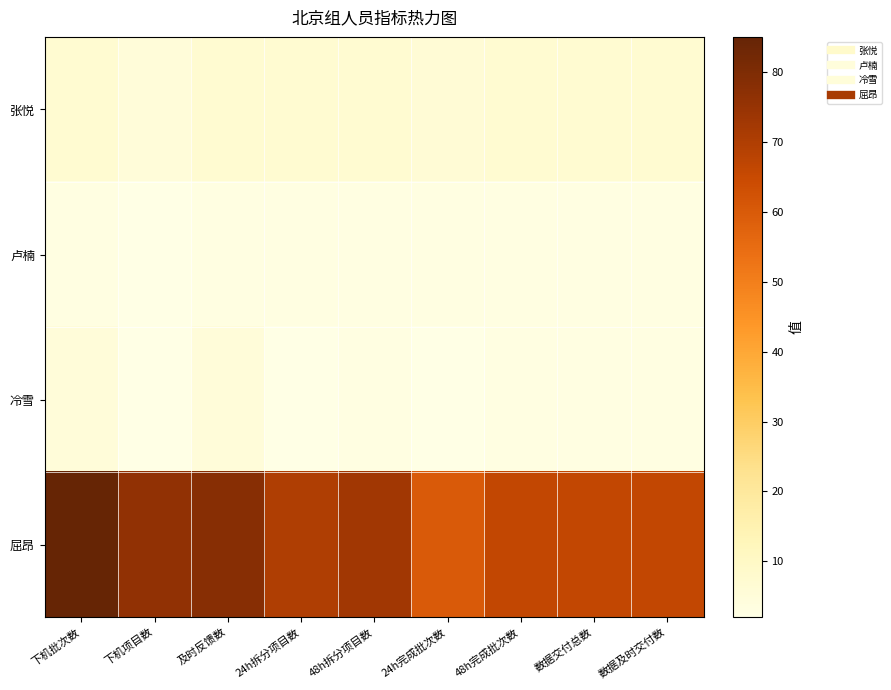

Reading left to right, list all the values displayed in this chart.

张悦: 下机批次数=7	下机项目数=5	及时反馈数=7	24h拆分项目数=7	48h拆分项目数=7	24h完成批次数=6	48h完成批次数=7	数据交付总数=7	数据及时交付数=7
卢楠: 下机批次数=3	下机项目数=2	及时反馈数=3	24h拆分项目数=3	48h拆分项目数=3	24h完成批次数=3	48h完成批次数=3	数据交付总数=3	数据及时交付数=3
冷雪: 下机批次数=5	下机项目数=2	及时反馈数=5	24h拆分项目数=2	48h拆分项目数=3	24h完成批次数=2	48h完成批次数=3	数据交付总数=3	数据及时交付数=3
屈昂: 下机批次数=85	下机项目数=76	及时反馈数=78	24h拆分项目数=70	48h拆分项目数=73	24h完成批次数=60	48h完成批次数=66	数据交付总数=66	数据及时交付数=66